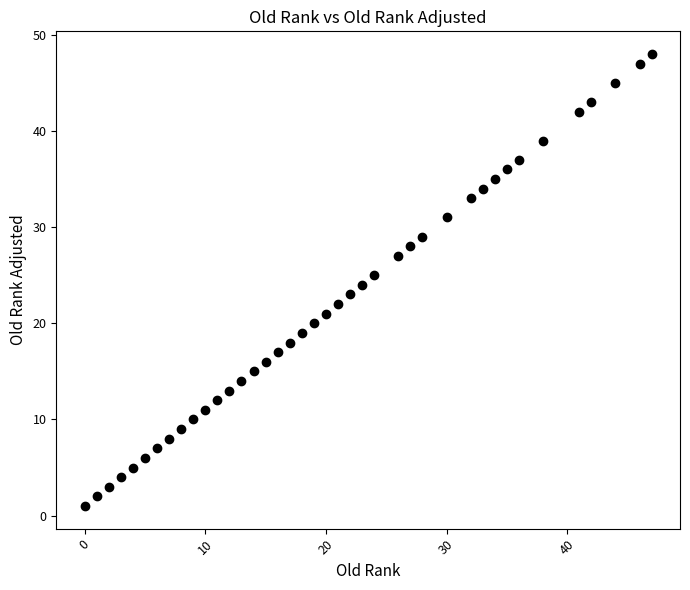

What is the range of X values (max minus min)?

47